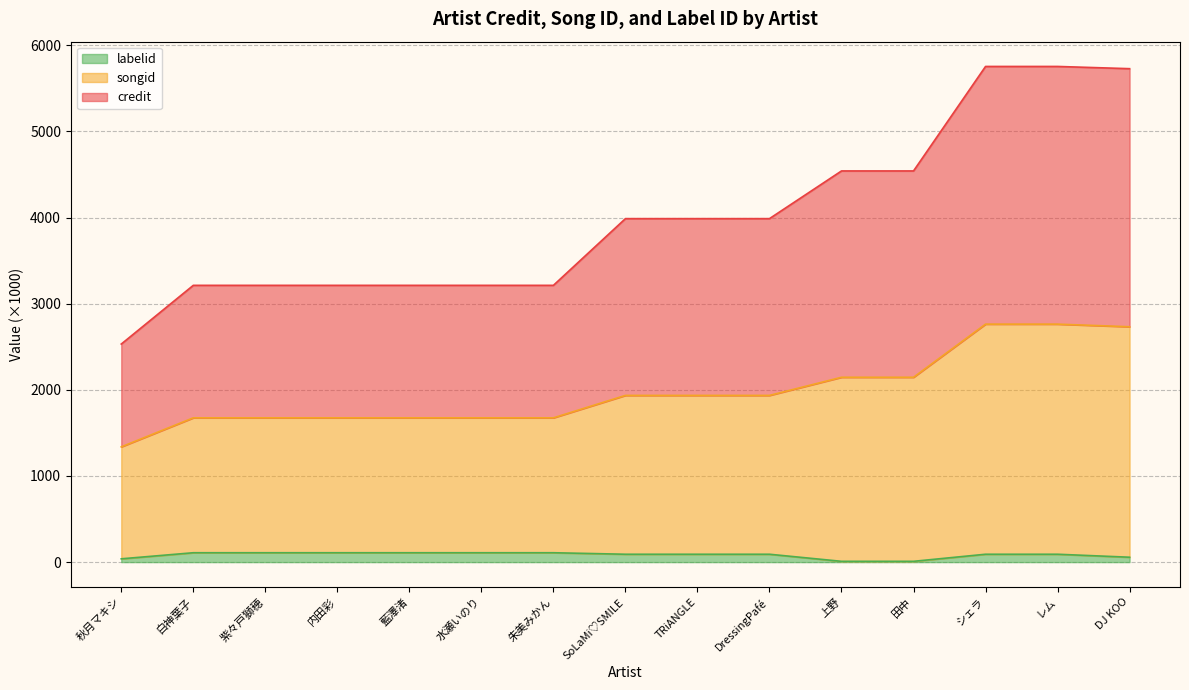

What is the smallest value displayed?

9.2